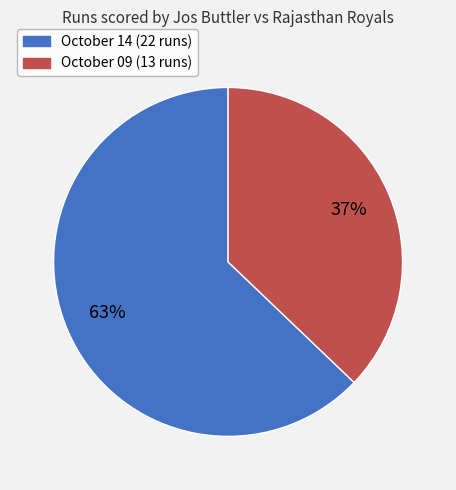

To the nearest percent, what is the difference between the largest and smallest slice percentages?

26%